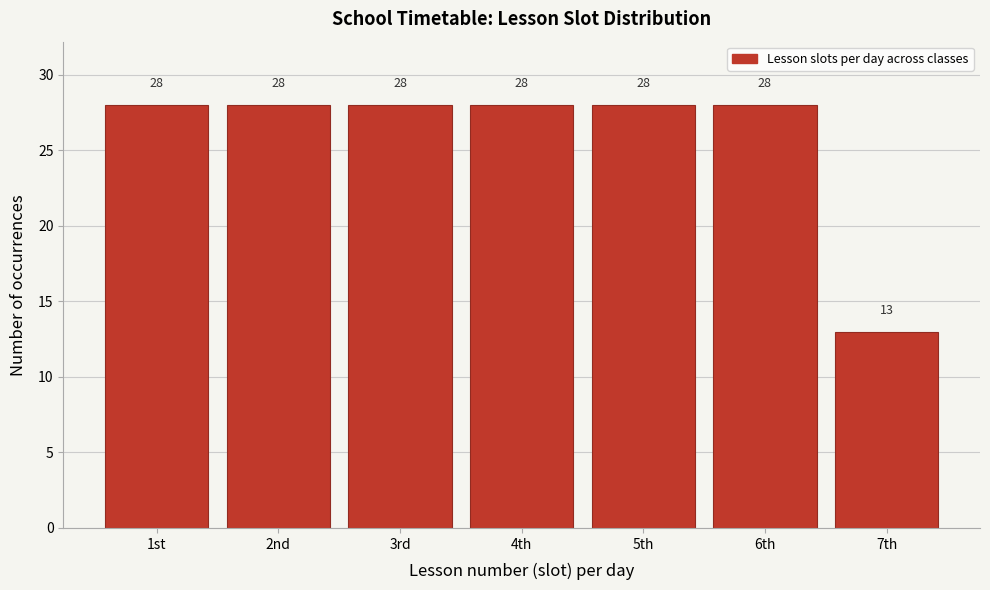

Reading left to right, list all the values displayed in this chart.

28	28	28	28	28	28	13